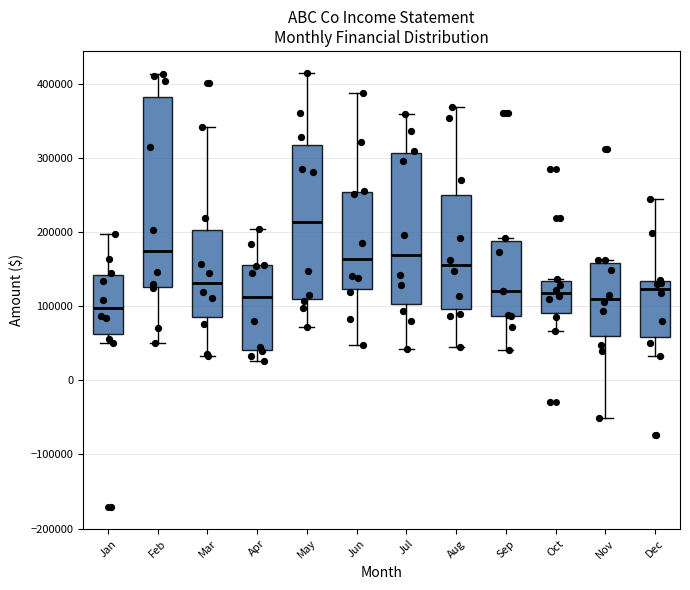

Comparing the boxes themselves (not the whiskers), which one is the tallest?

Feb